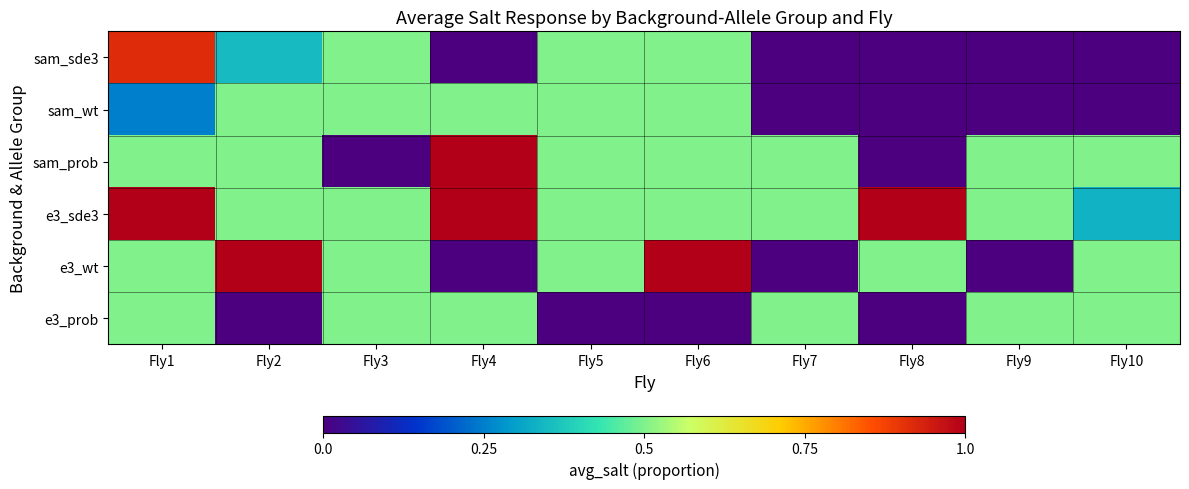

Which has a higher value, Fly5 or Fly7?

Fly5